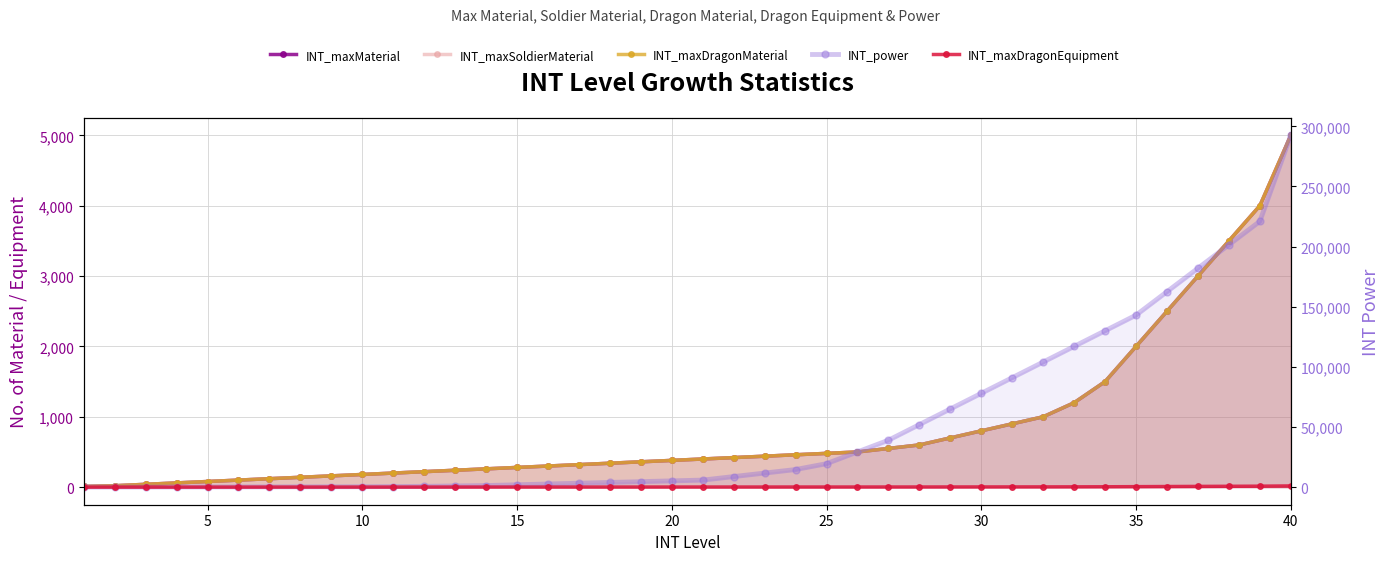

What is the sum of all INT_maxMaterial values?

33760